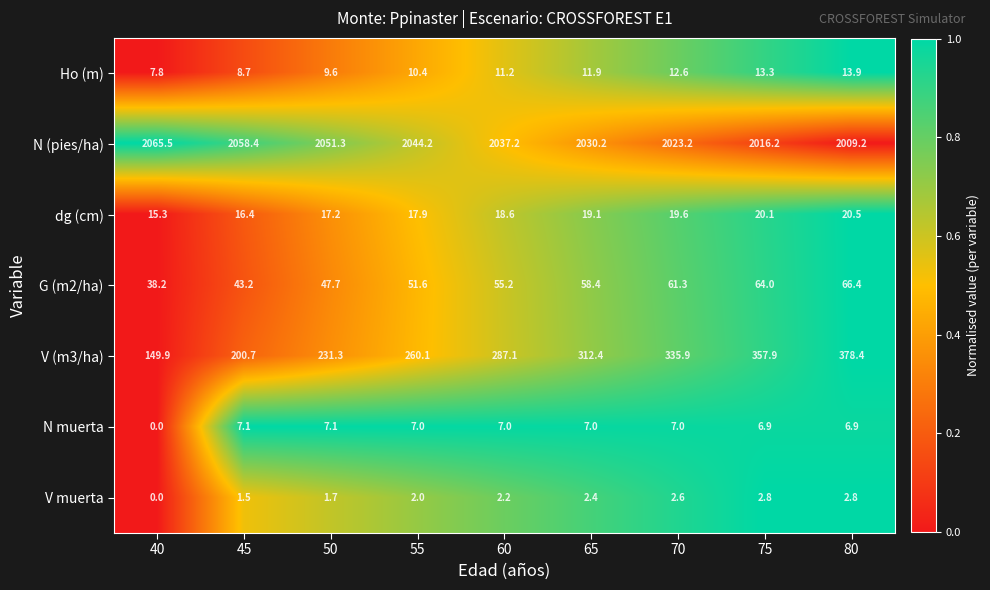

Which category has the lowest value in the G (m2/ha) series?

40